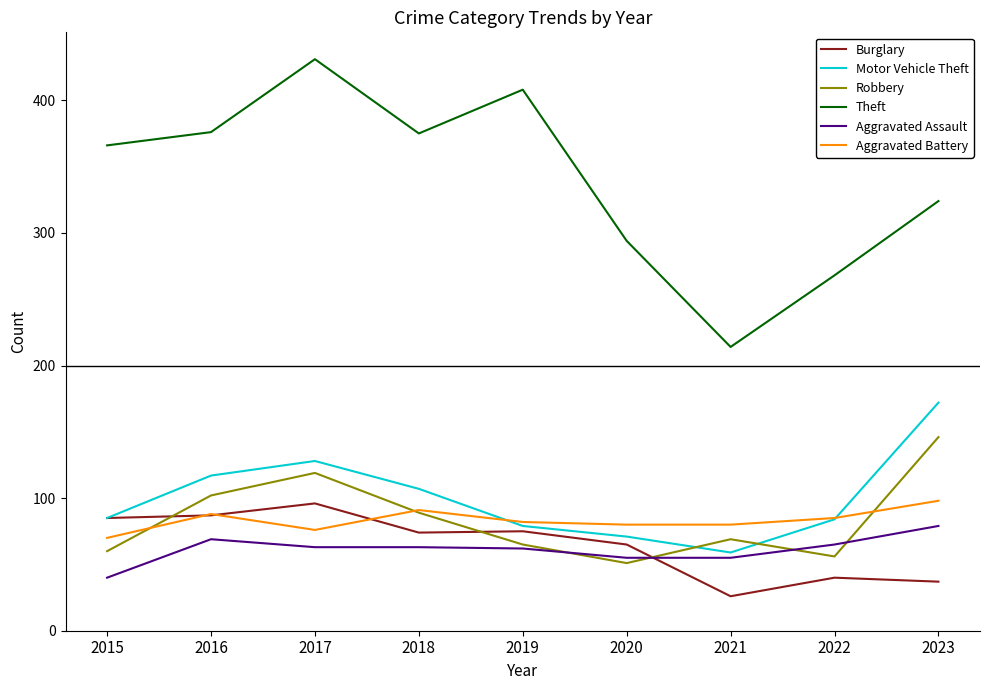

At which label does Aggravated Assault first exceed 63?

2016